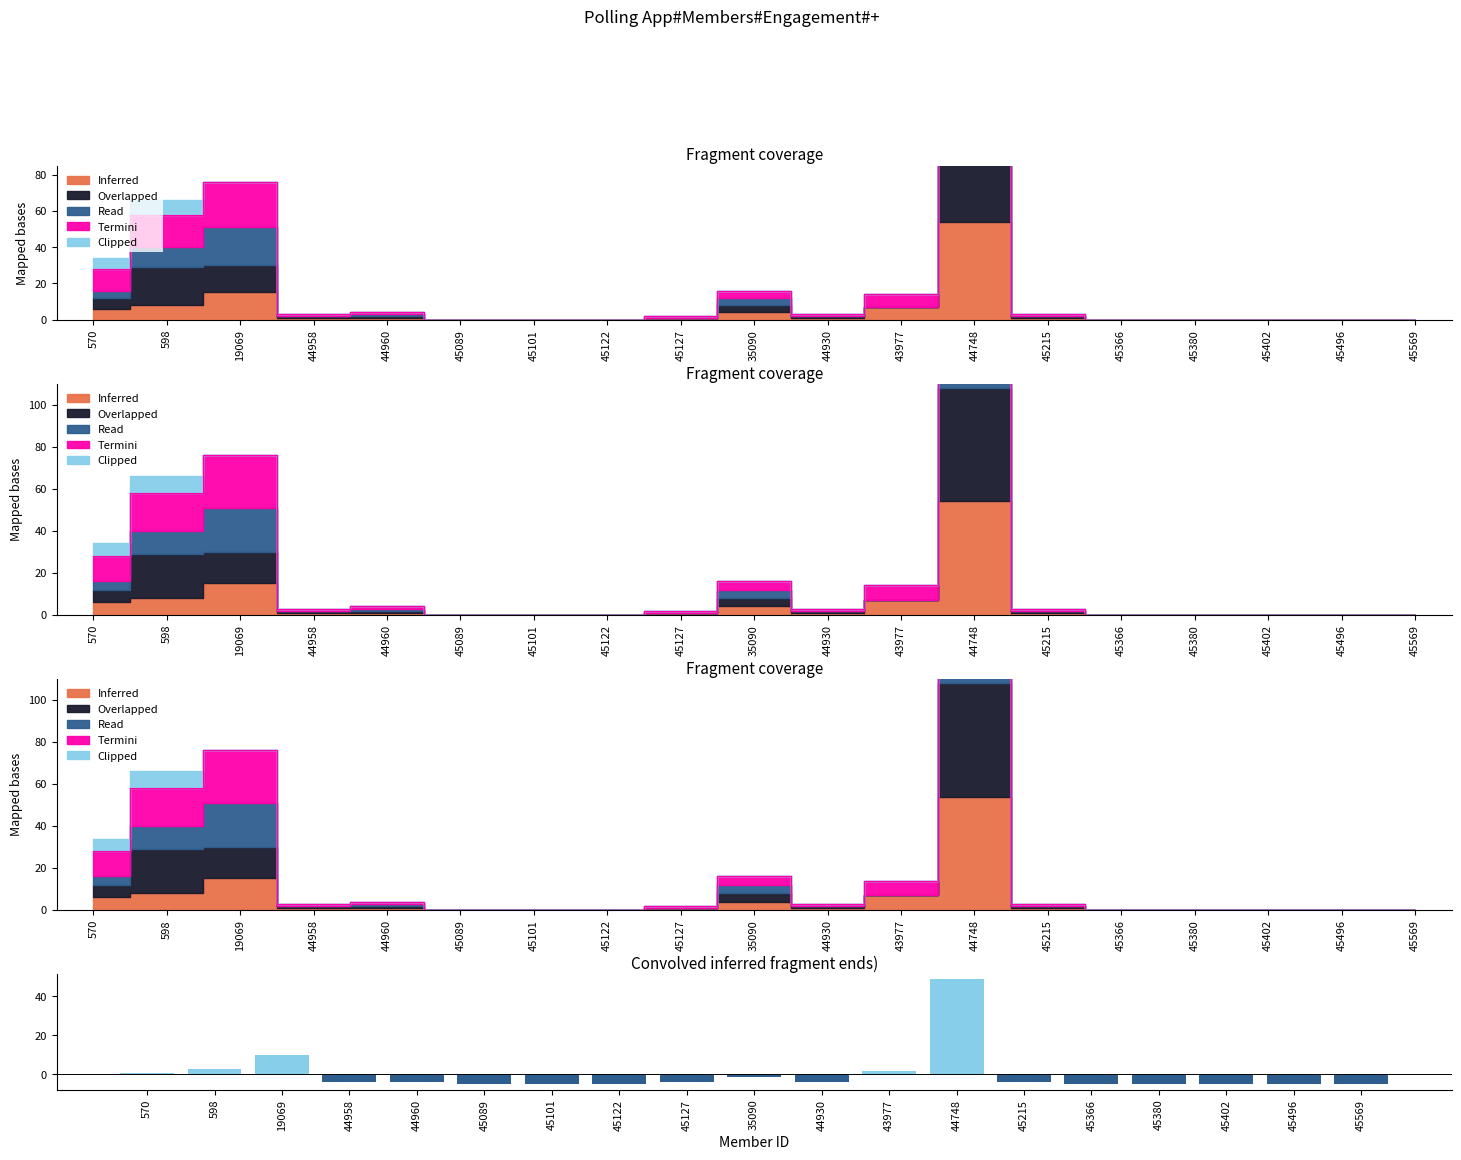

The chart shows a value of -4.2 at 44930. True or false?

True